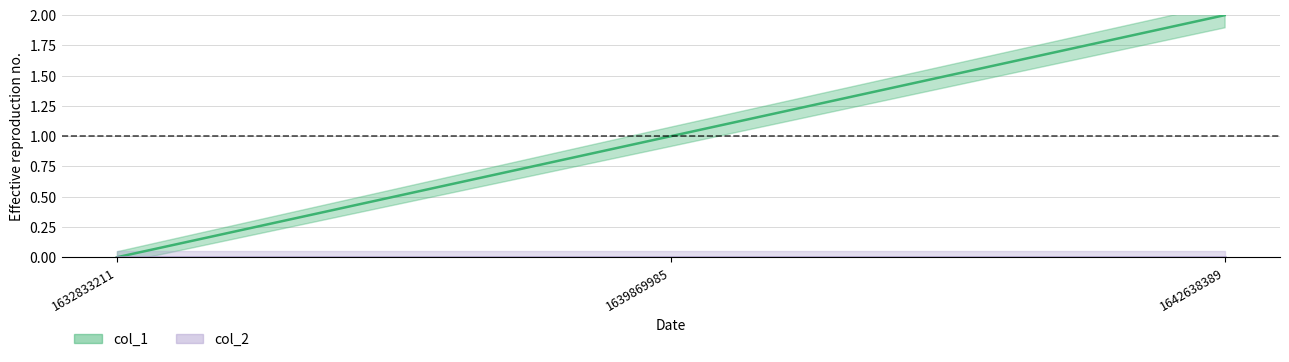

Is this an area chart (filled region under the line)?

No